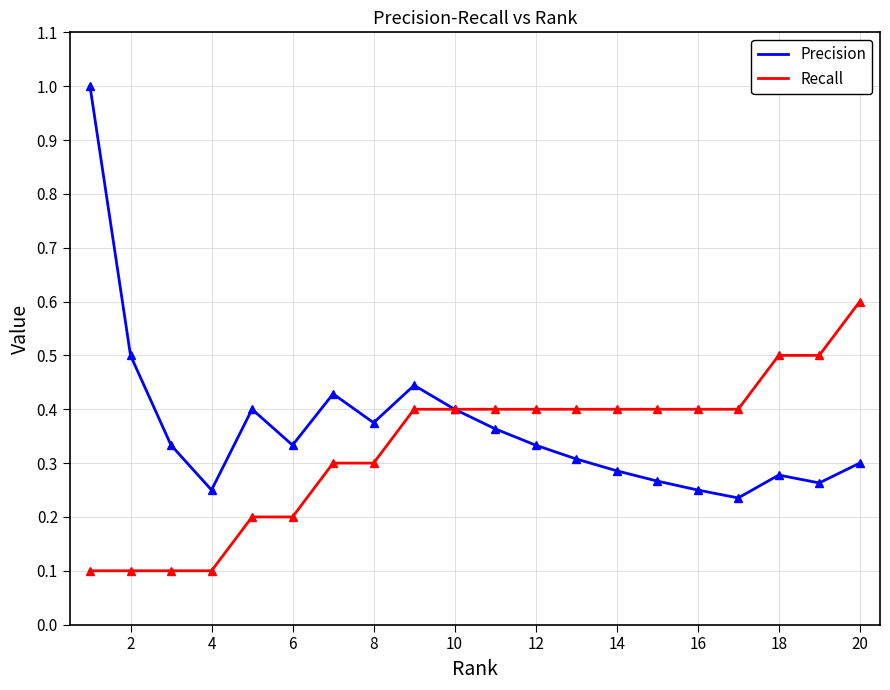

Rank the series by their maximum value, from highest to lowest.

Precision, Recall